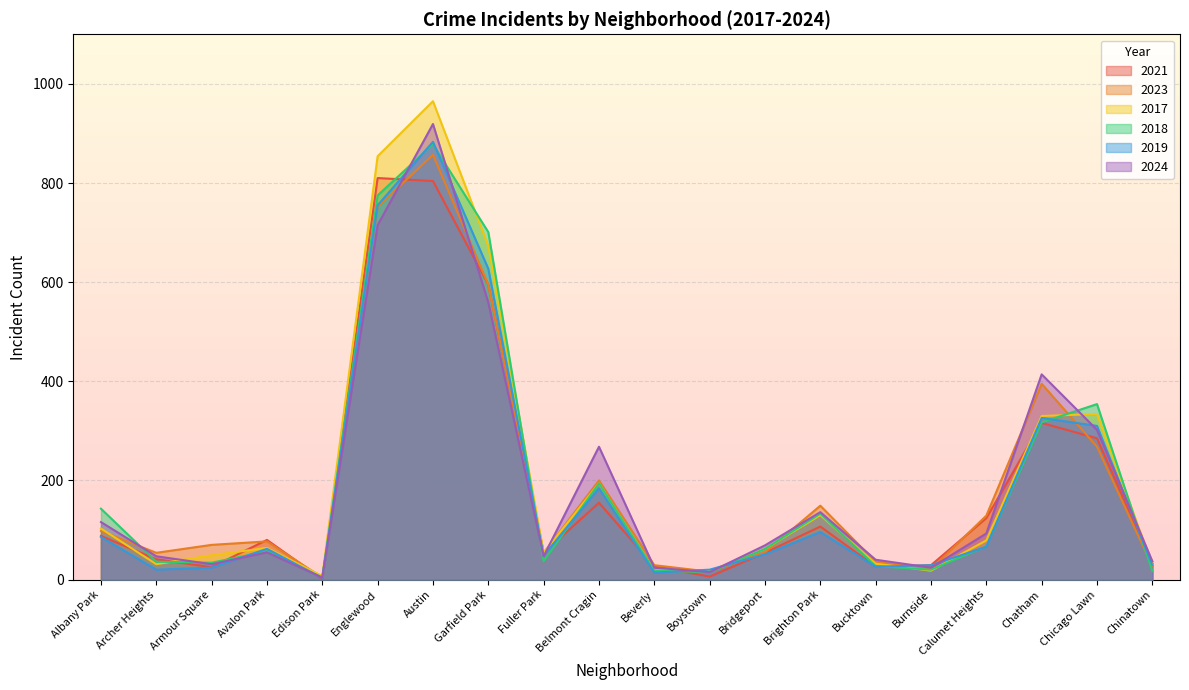

Which series ends up on top after the final intersection of 2024 and 2023?

2024